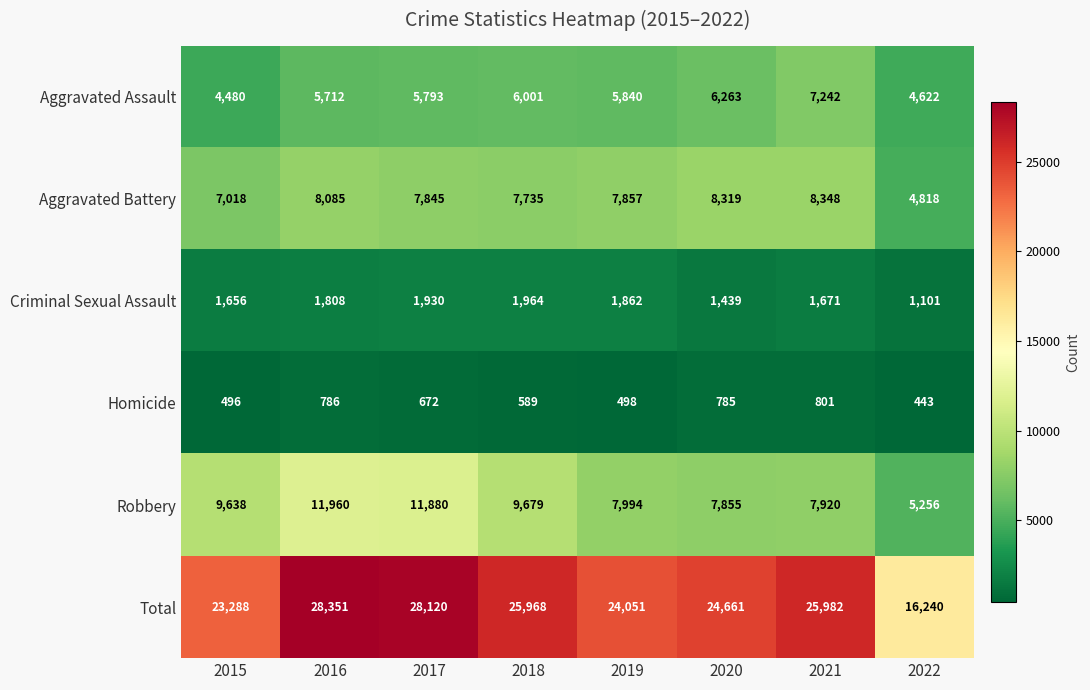

True or false: Aggravated Battery has a value of 7735 at 2018.

True